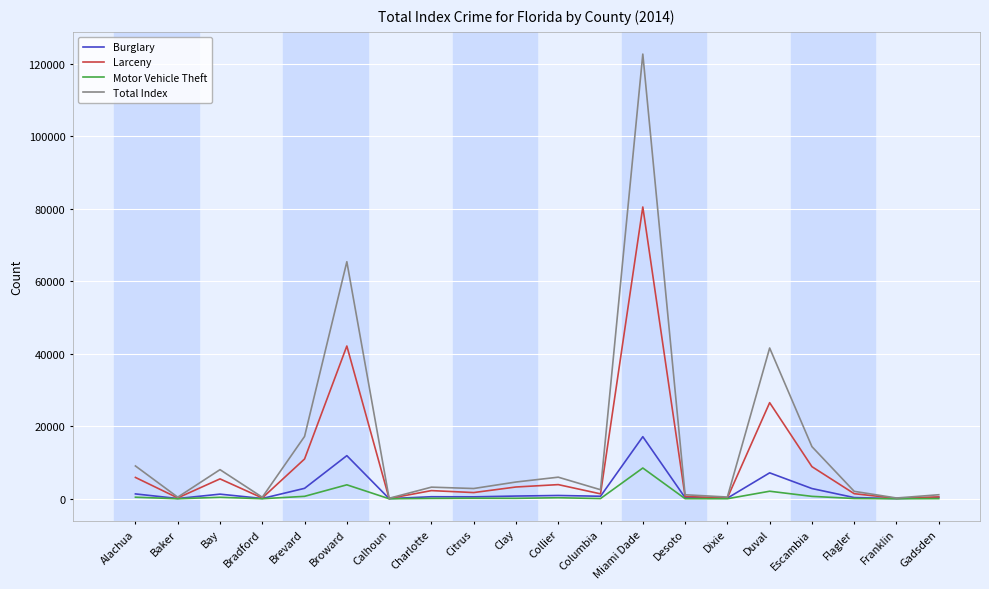

Which series has the widest spread of values?

Total Index